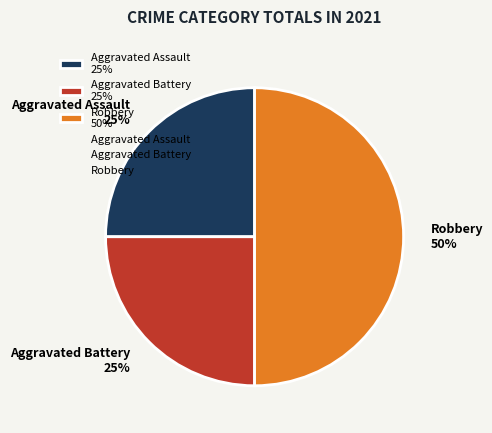

What percentage is the Aggravated Battery slice, to the nearest percent?

25%